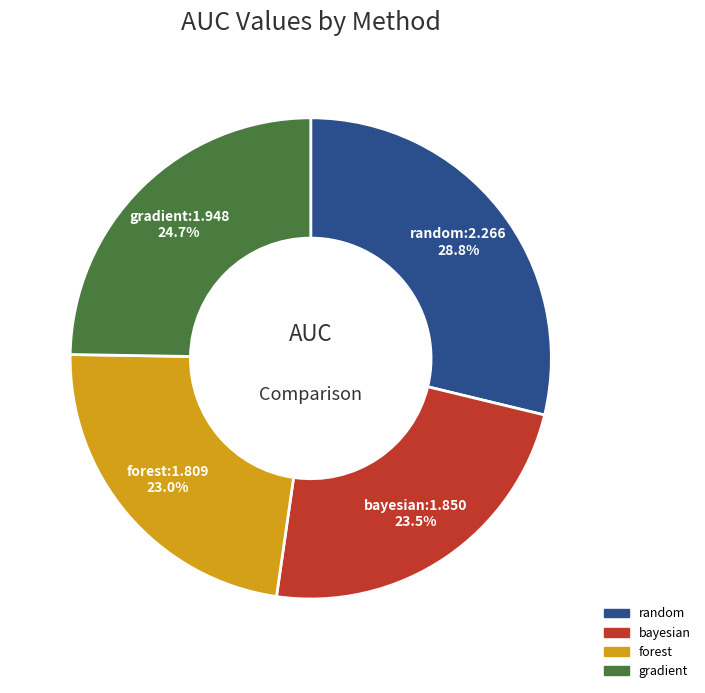

To the nearest percent, what is the difference between the largest and smallest slice percentages?

6%